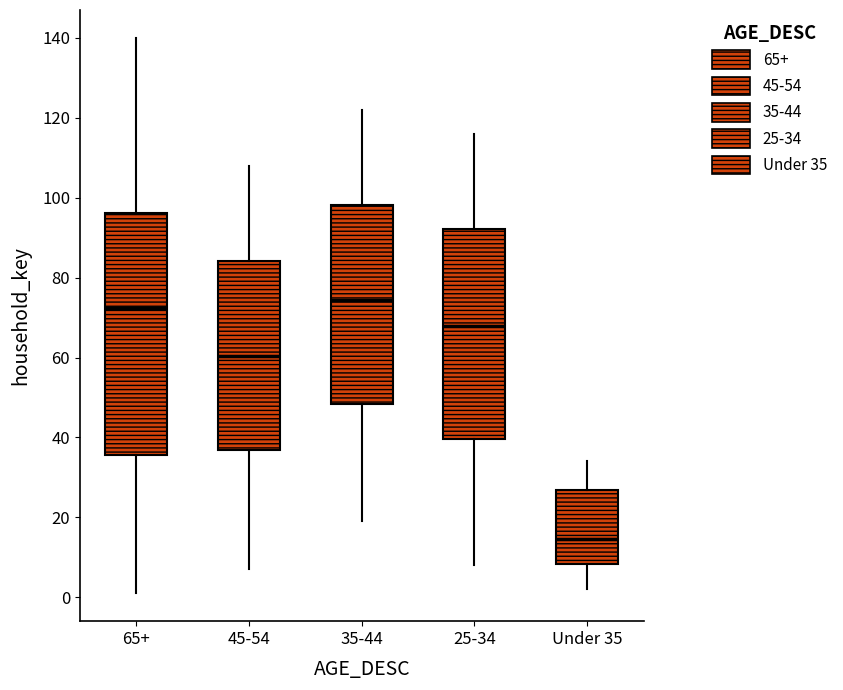

Reading left to right, transcribe this box plot: for each box, give where its median line is, the range the box spans, and where its two whiskers end, as read against the y-axis. The values are not printed on the chart, so give them approximately, as read against the axis.

65+: median 72, box 36 to 96, whiskers 2 to 140
45-54: median 60, box 36 to 84, whiskers 8 to 108
35-44: median 74, box 48 to 98, whiskers 20 to 122
25-34: median 68, box 40 to 92, whiskers 8 to 116
Under 35: median 14, box 8 to 26, whiskers 2 to 34